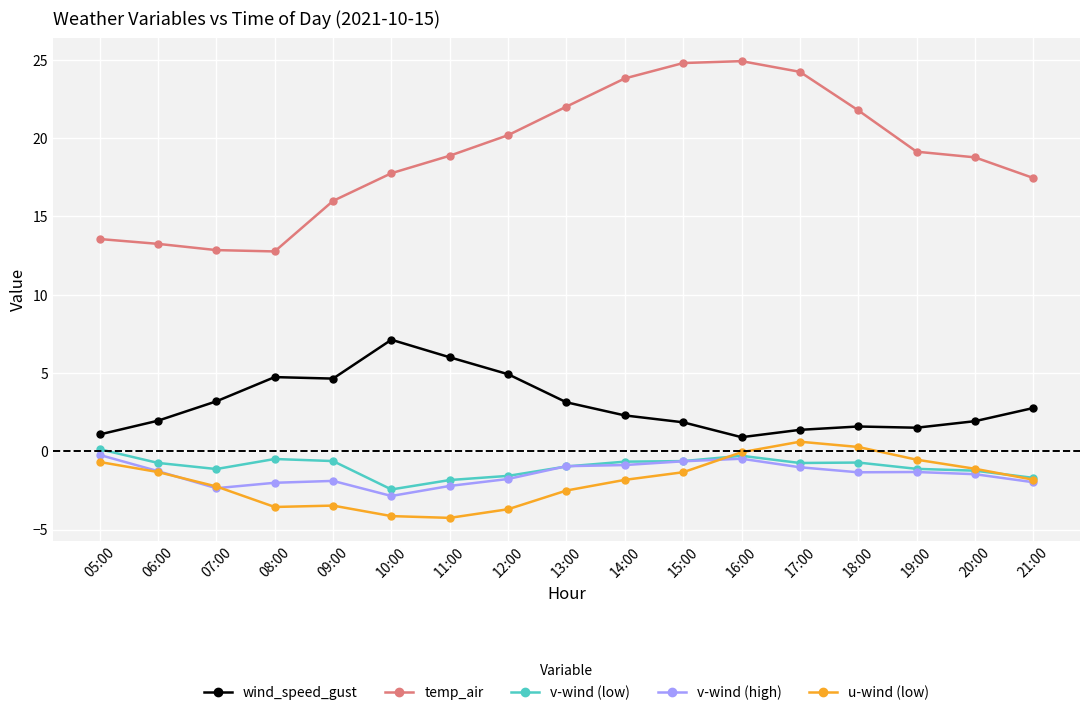

What is the label of the 9th point from the right?

13:00